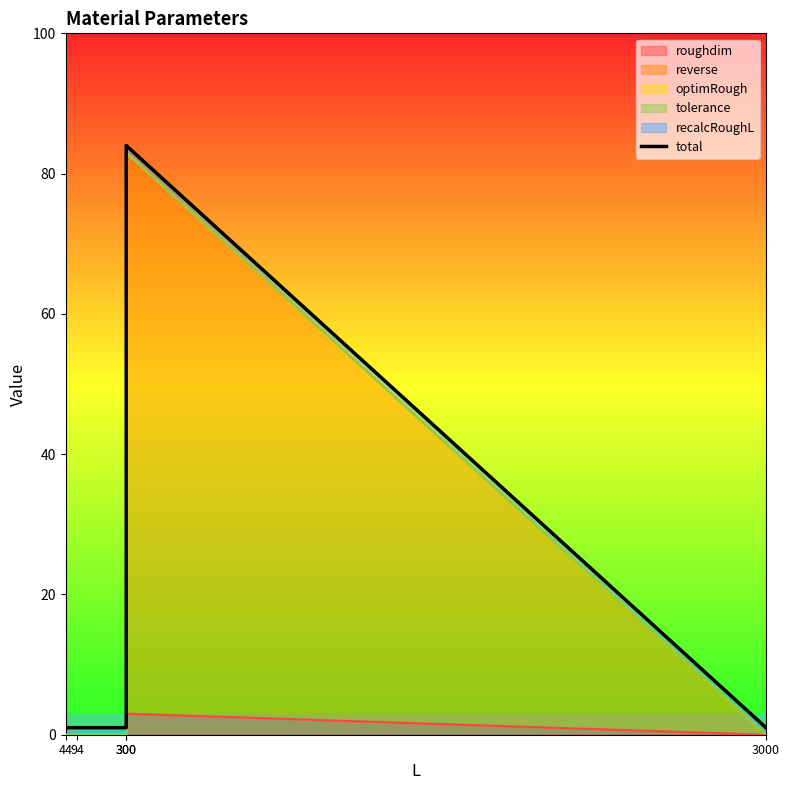

Which label corresponds to the largest value in the chart?

300